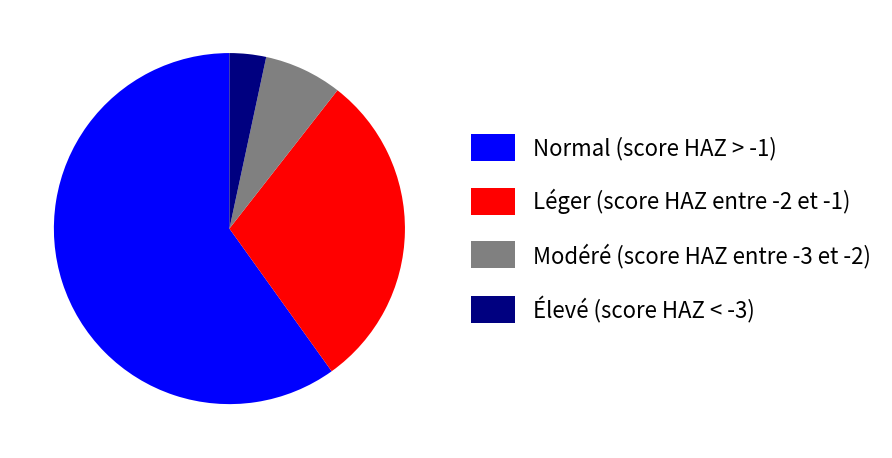

How many segments does this pie chart have?

4